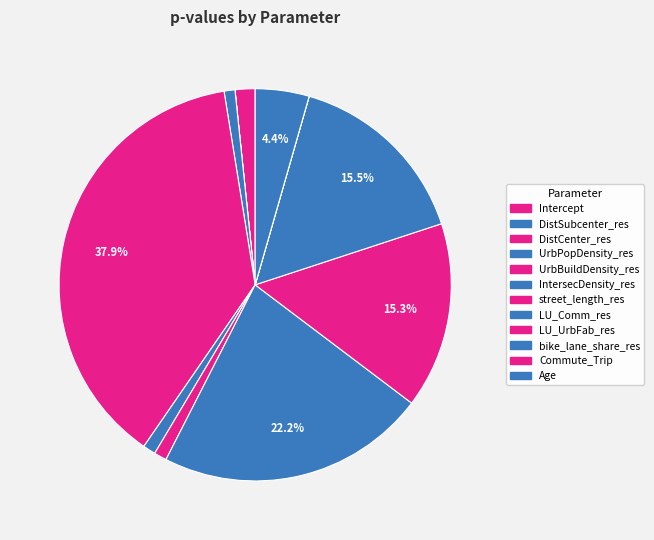

What percentage is NOT represented by street_length_res?

99.0%